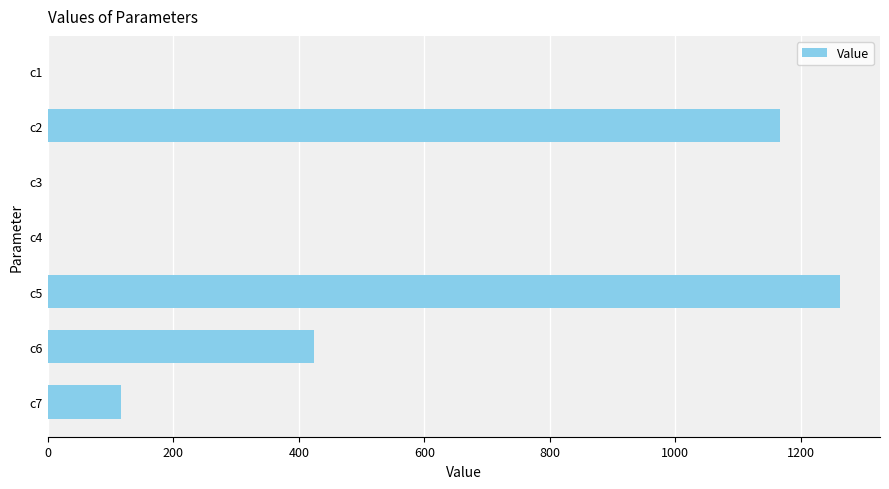

What is the change in value from c2 to c6?

-743.2